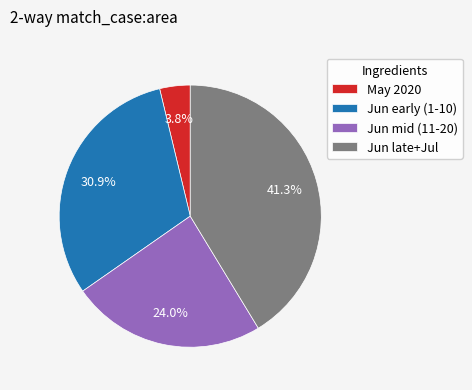

How many slices are in this pie chart?

4